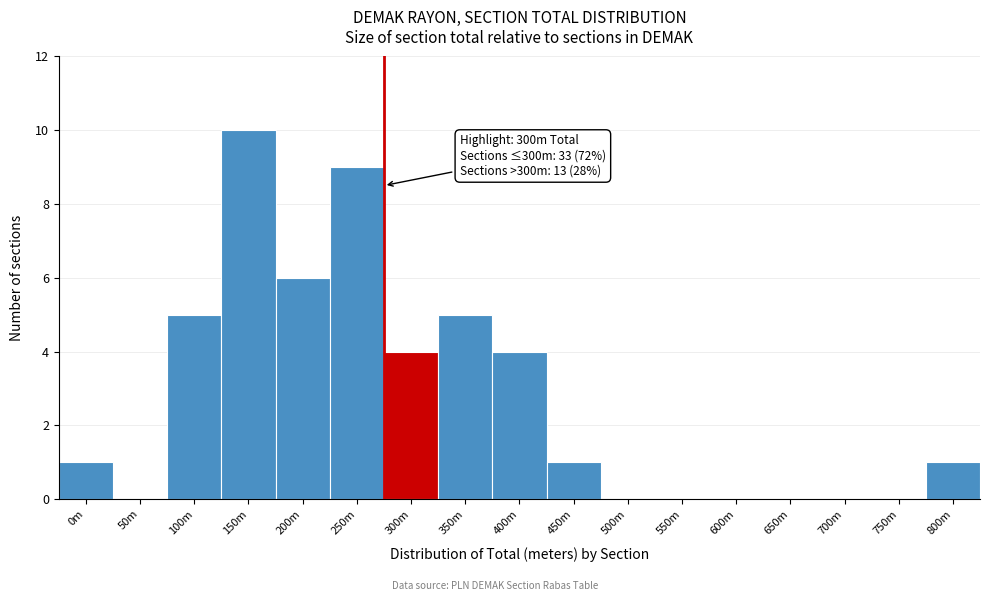

Reading right to left, transcribe all the data shown in this chart.

800m=1	750m=0	700m=0	650m=0	600m=0	550m=0	500m=0	450m=1	400m=4	350m=5	300m=4	250m=9	200m=6	150m=10	100m=5	50m=0	0m=1